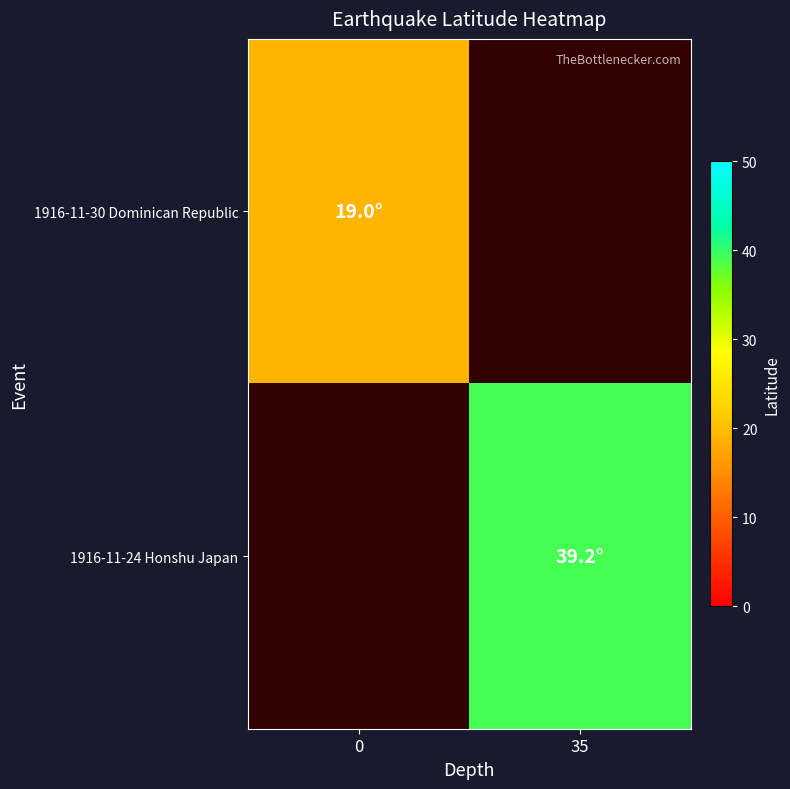

The value of 1916-11-24 Honshu Japan at 35 is 59.4. True or false?

False